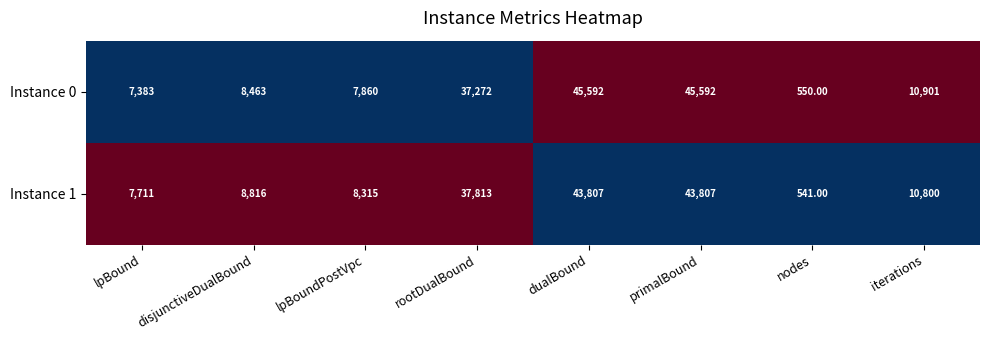

Which series has the largest total across all categories?

Instance 0